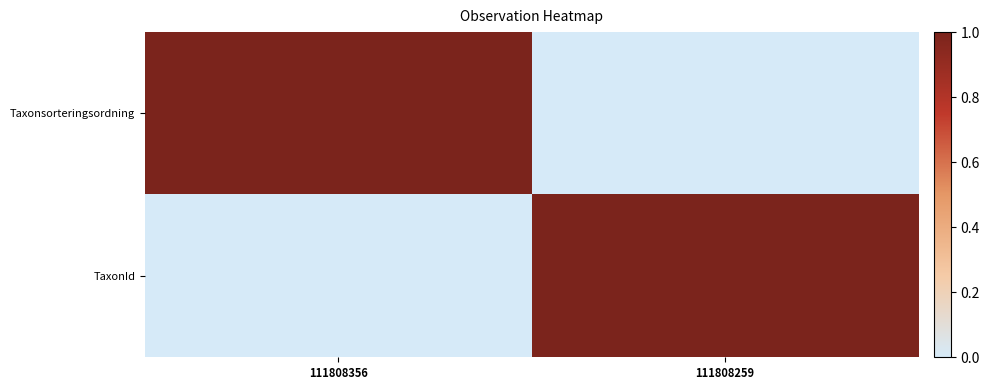

What is the spread (max minus min) of values at 111808356?

1